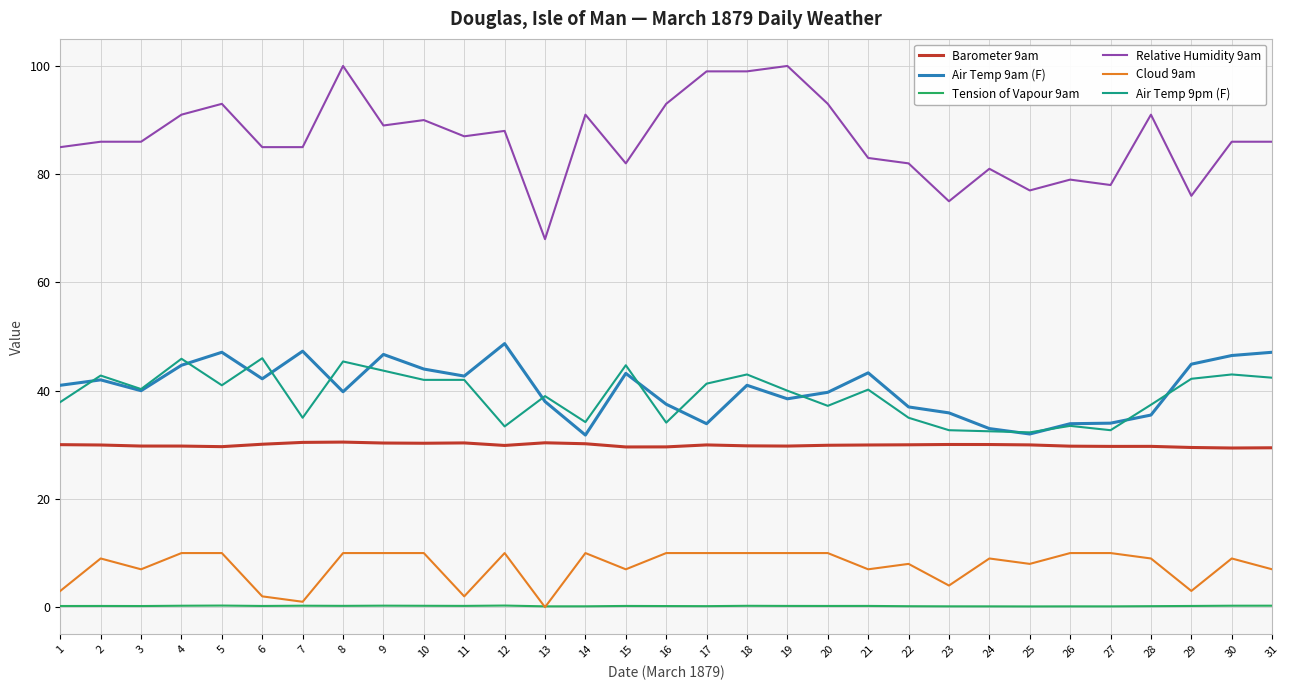

True or false: Air Temp 9pm (F) and Barometer 9am cross at least once.

False